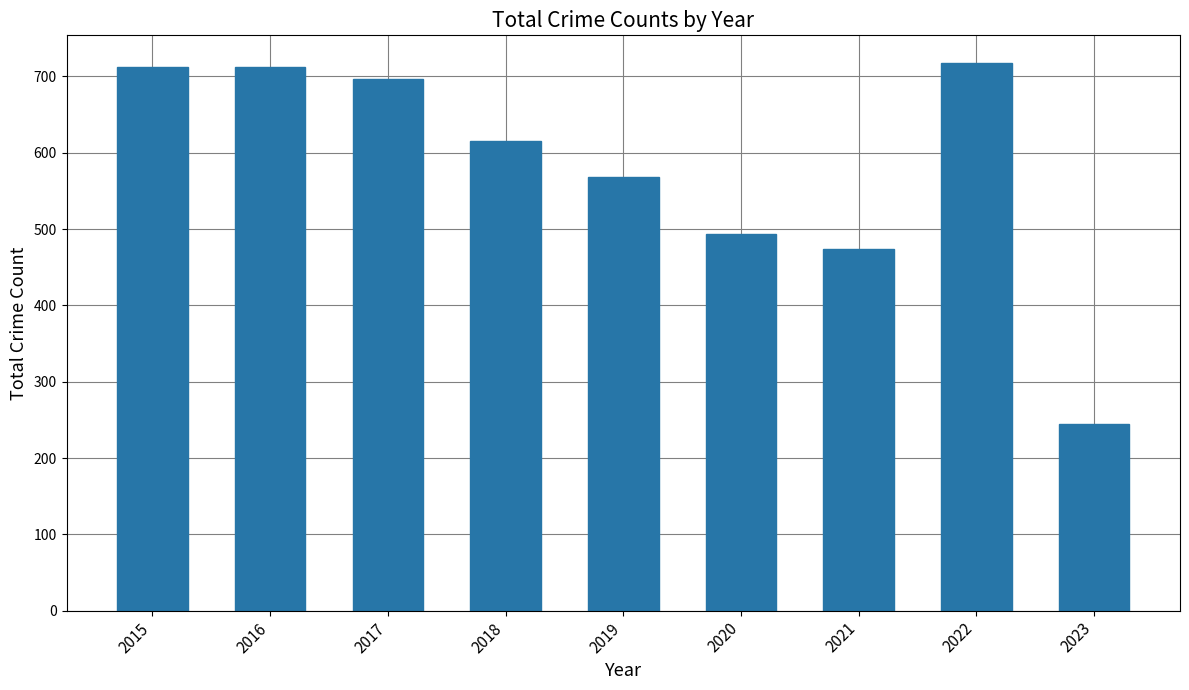

Which label corresponds to the smallest value in the chart?

2023